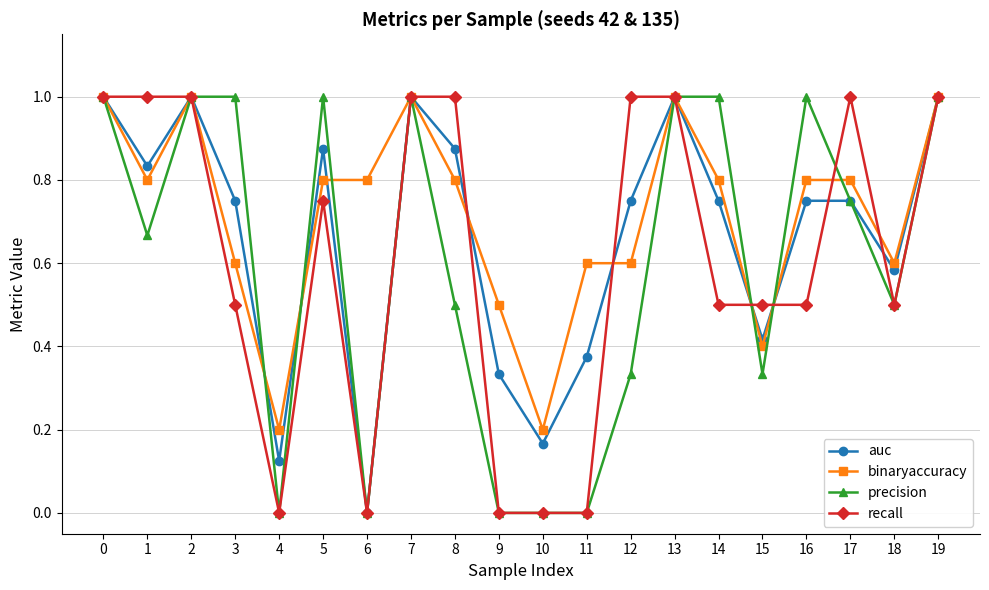

True or false: auc has a value of 1.1 at 12.

False